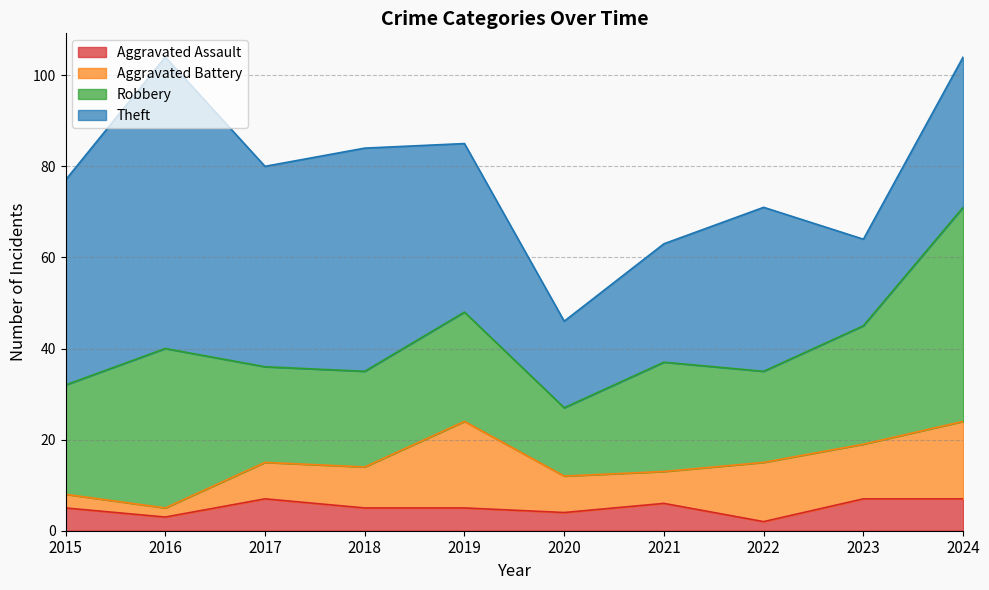

At 2022, list the series in order from largest to smallest.

Theft, Robbery, Aggravated Battery, Aggravated Assault